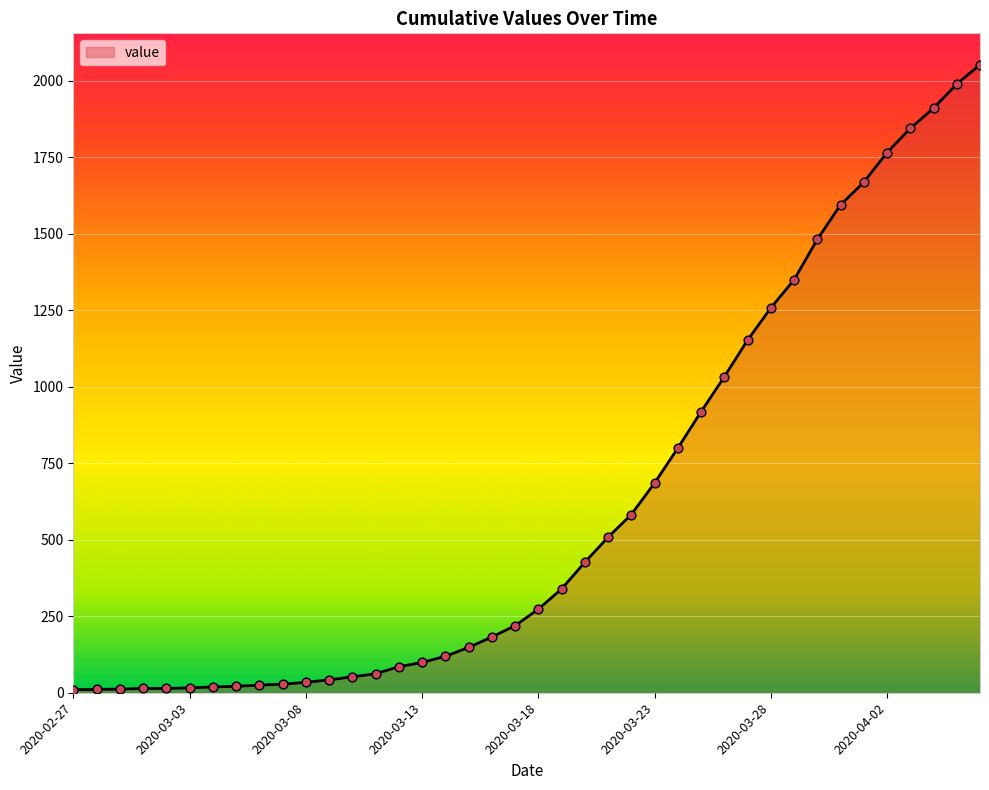

What is the difference between the maximum and minimum values?

2042